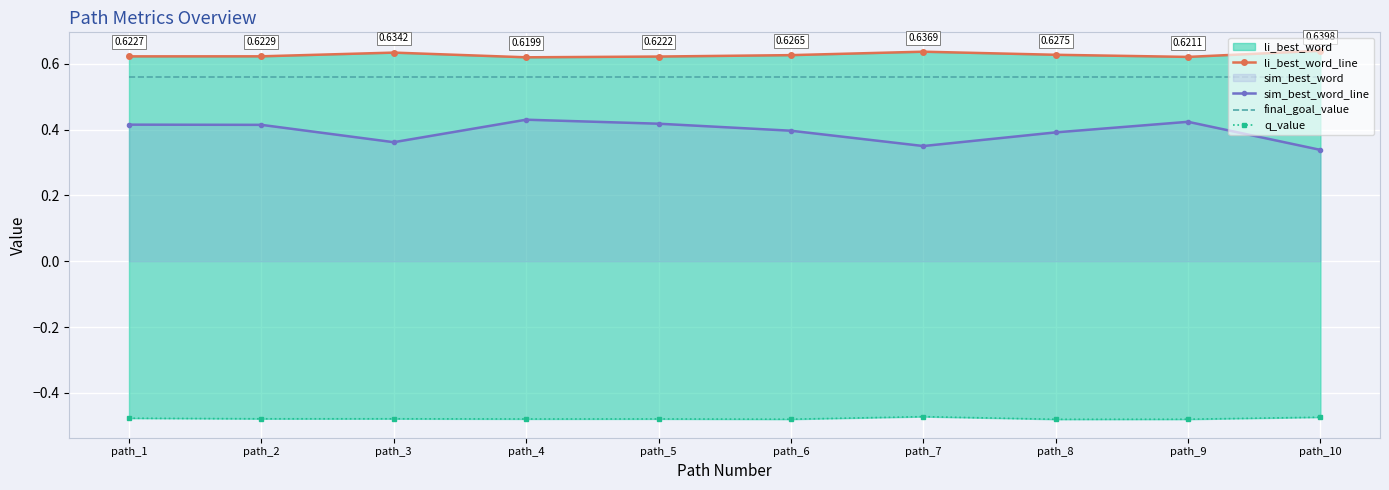

In q_value, how many points are higher than both neighbors (excluding endpoints)?

3